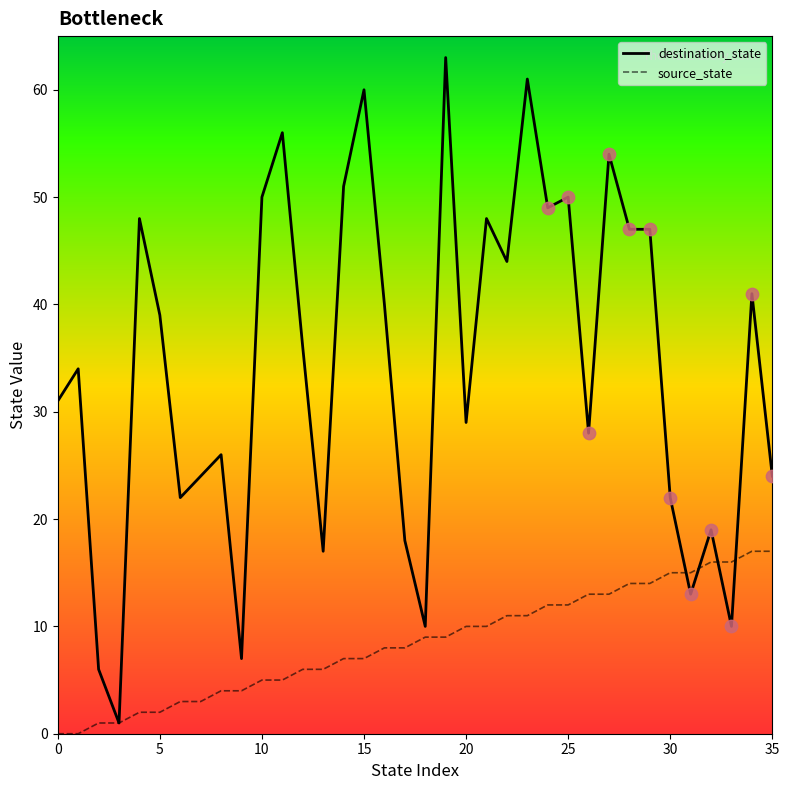

Which series has the largest total across all categories?

destination_state